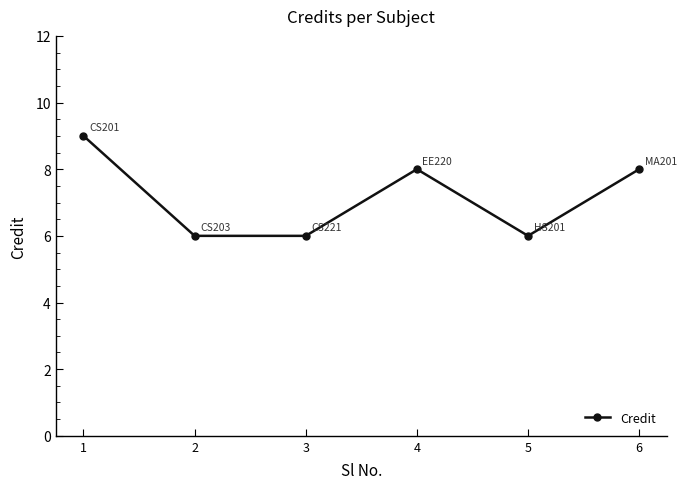

At which category does the chart reach its peak across all series?

1